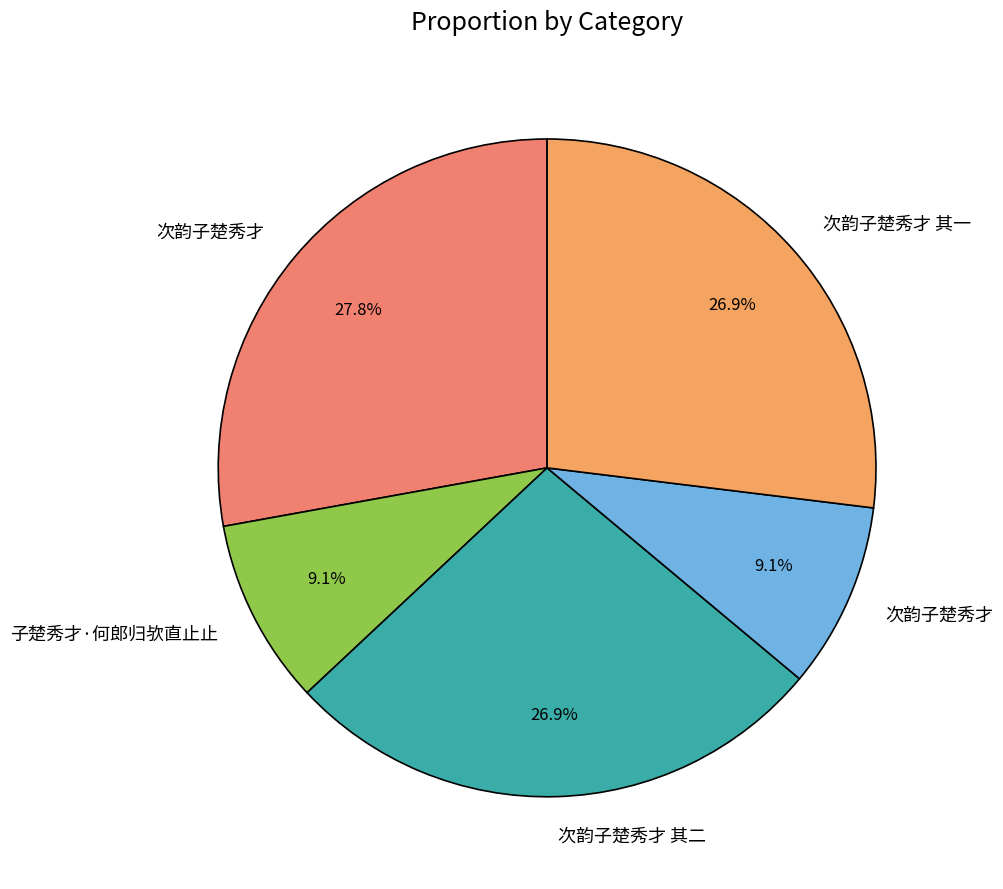

To the nearest percent, what is the difference between the largest and smallest slice percentages?

19%